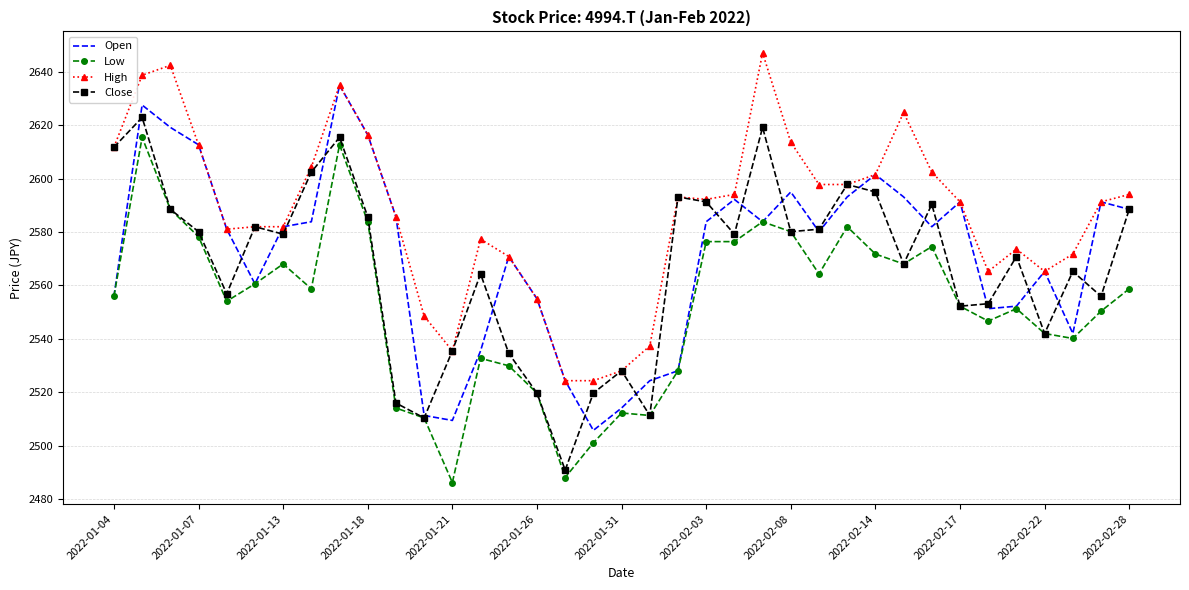

Which series has the largest total across all categories?

High